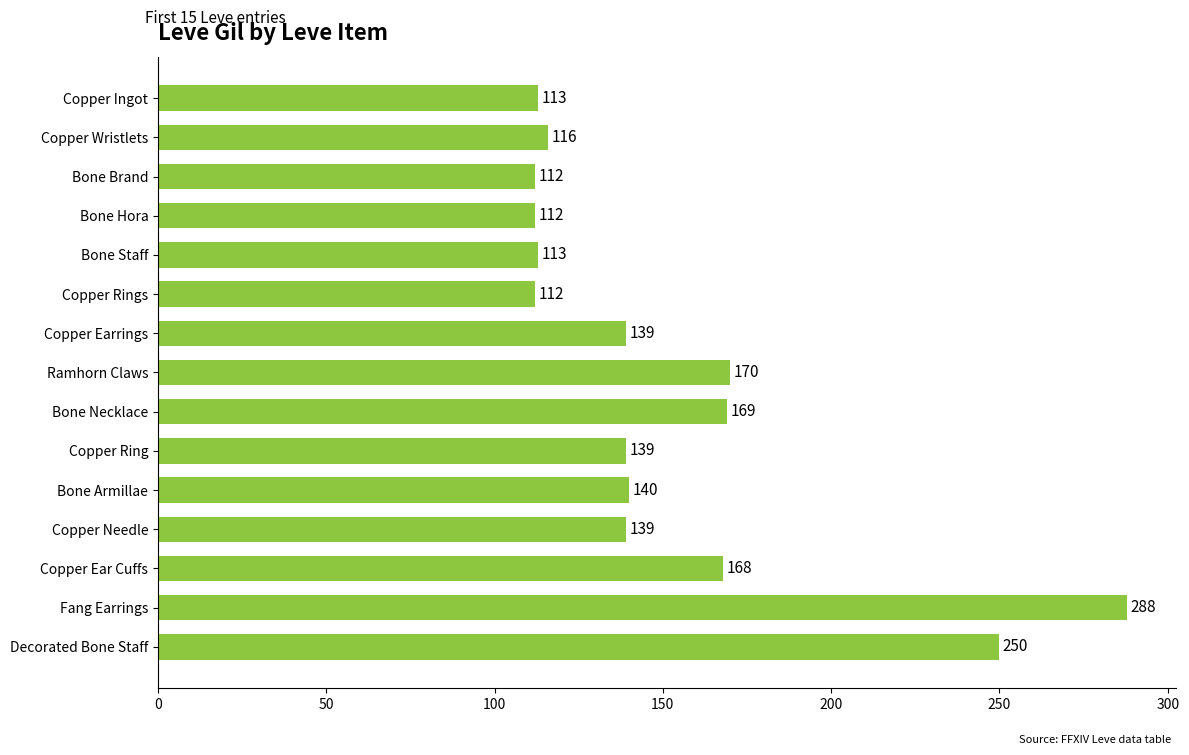

Where is the data nearest to the value 200?

Ramhorn Claws